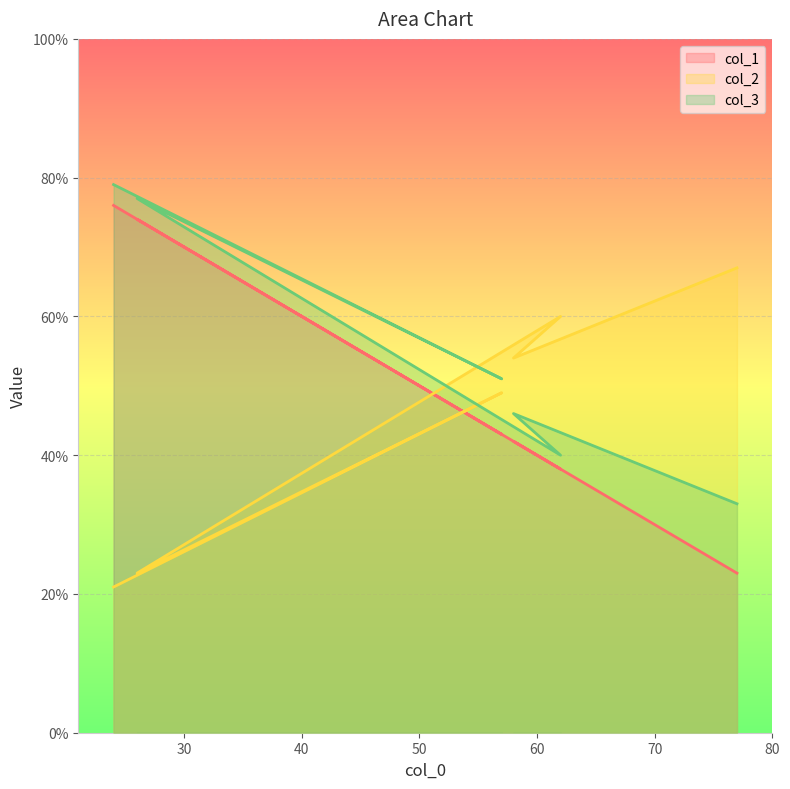

What is the value of the col_3 point at the 1st from the left?

79